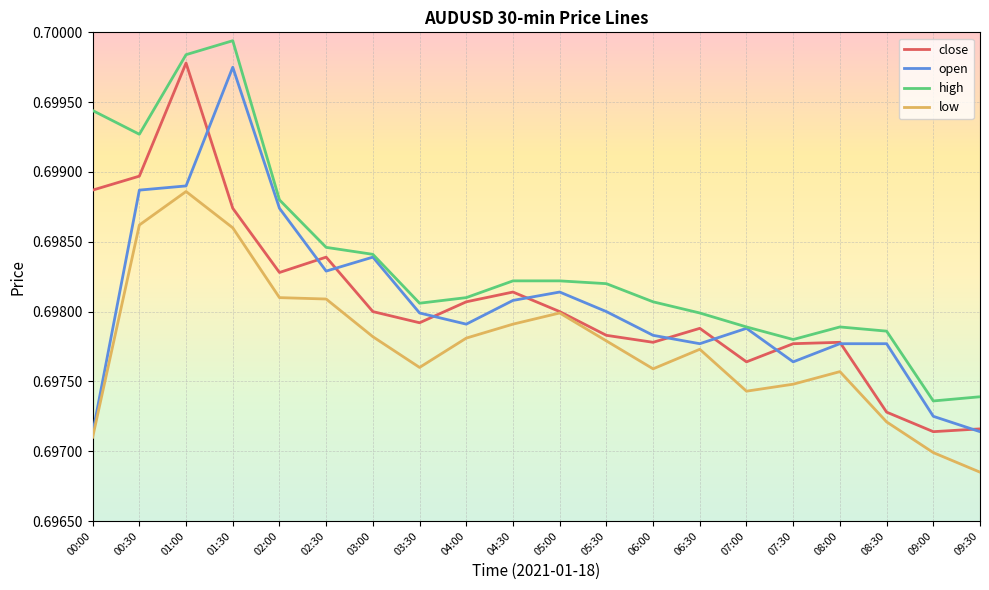

How many low values are between 0 and 1?

20